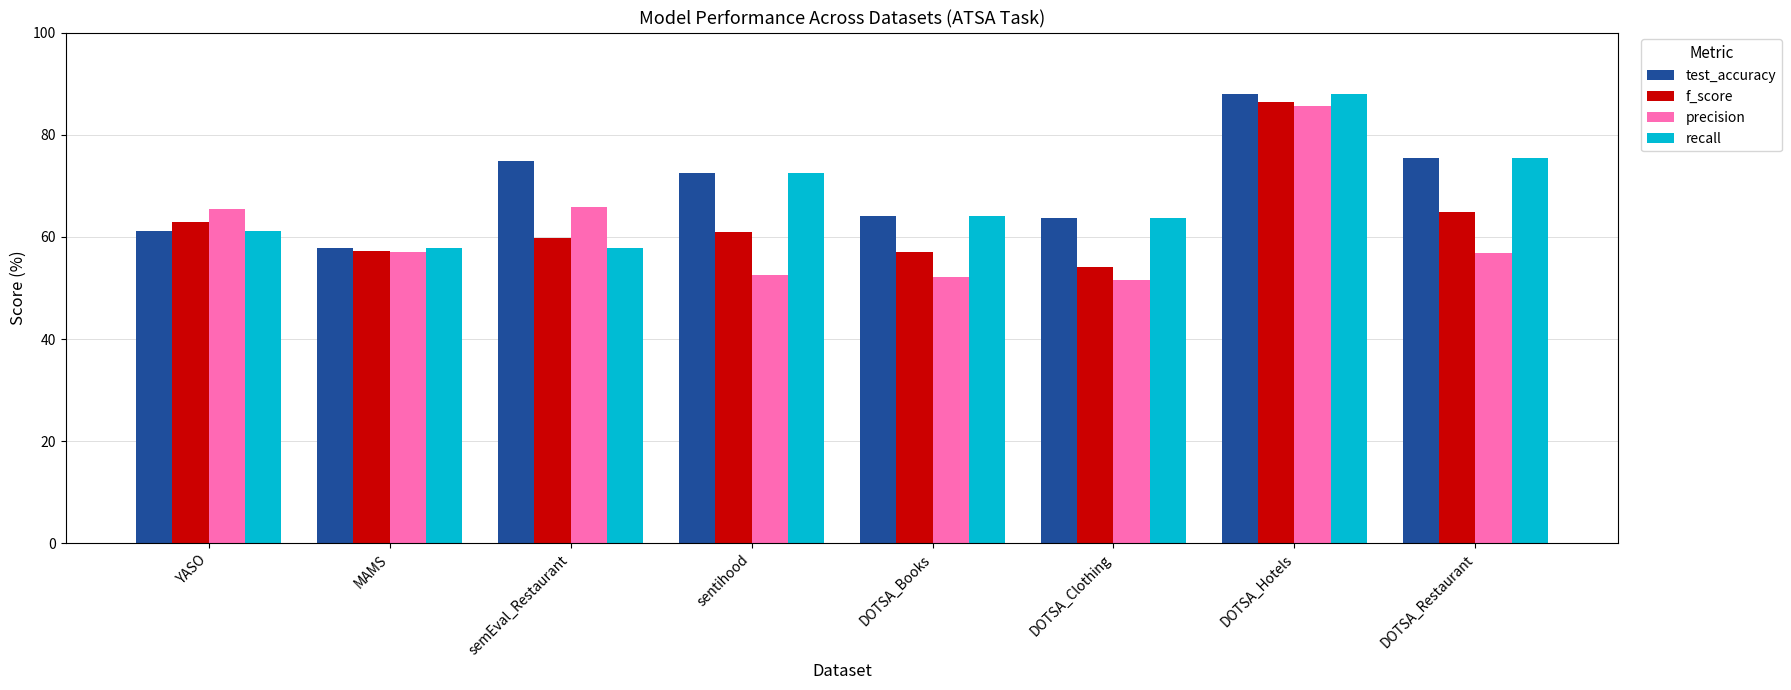

At which category is the sum across all series the highest?

DOTSA_Hotels